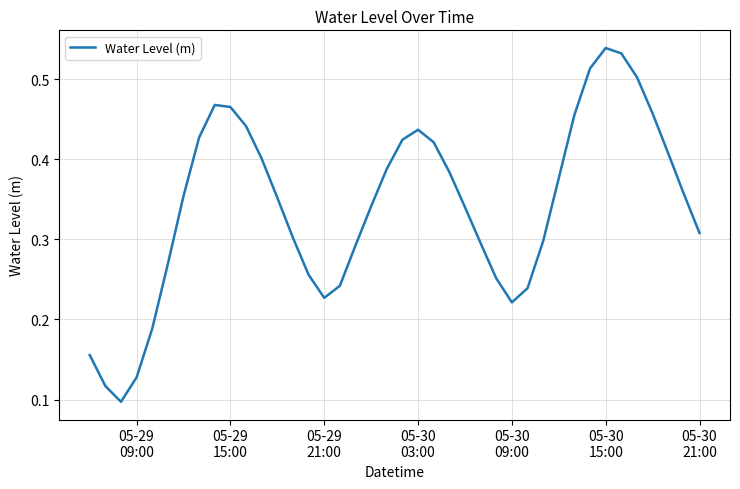

Is this an area chart (filled region under the line)?

No